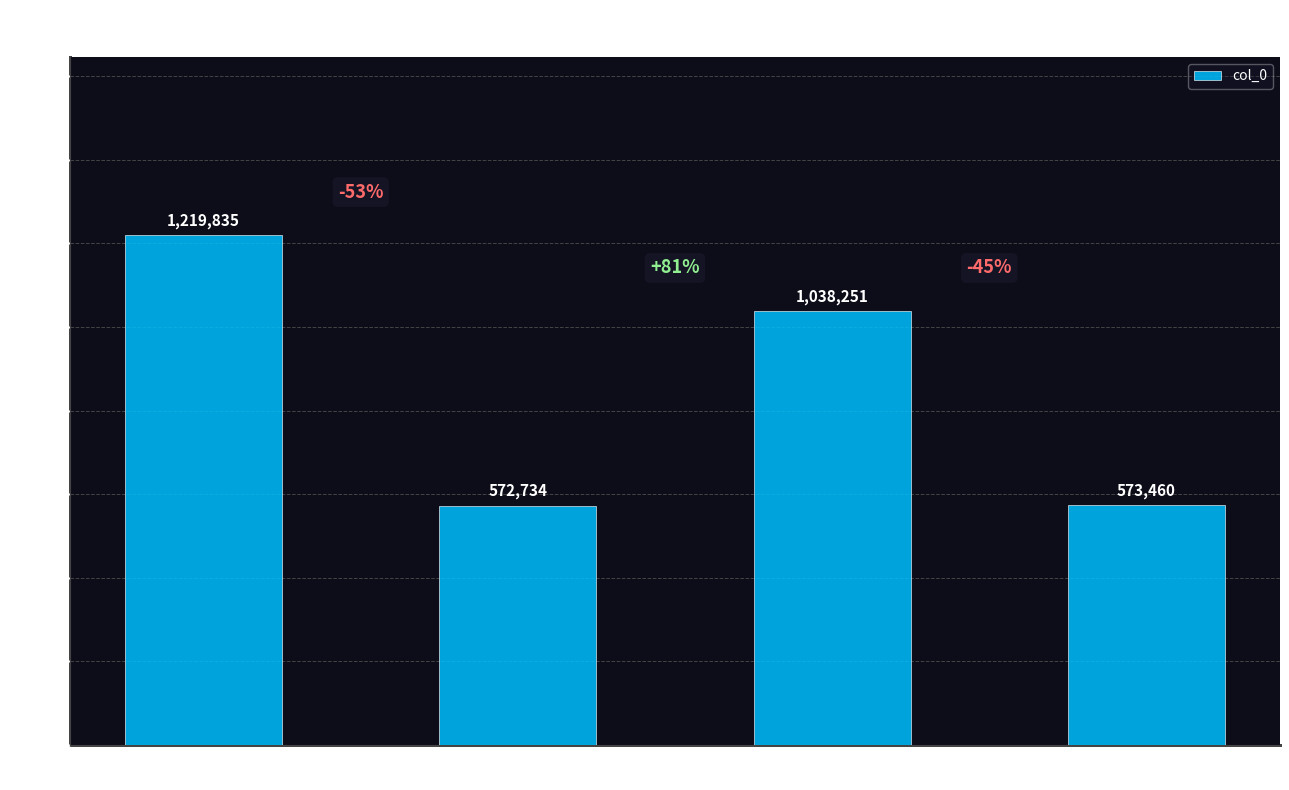

At which category does the chart reach its minimum across all series?

送夹山舅令
太原 其一